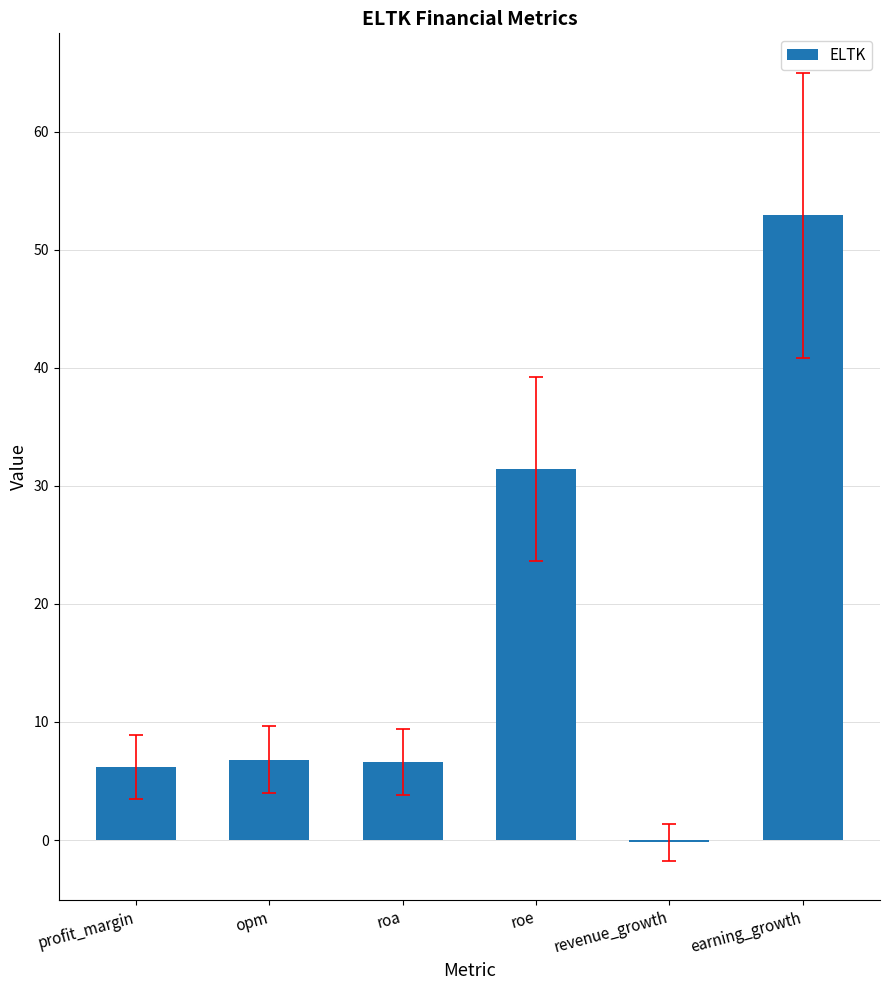

How many positive values are there?

5